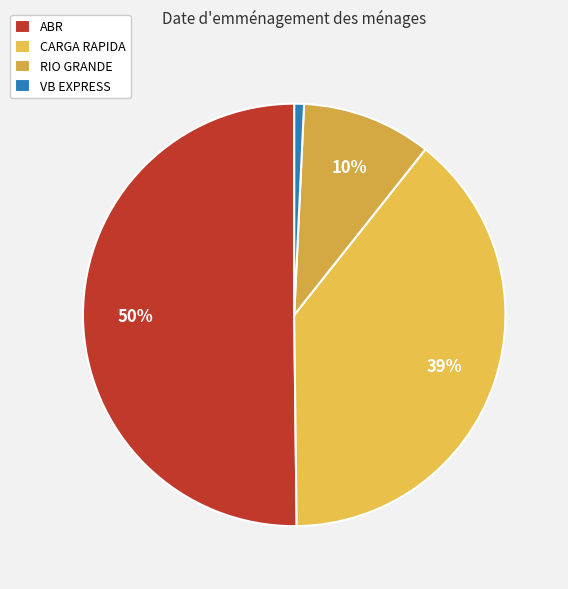

To the nearest percent, what is the average slice percentage?

25%